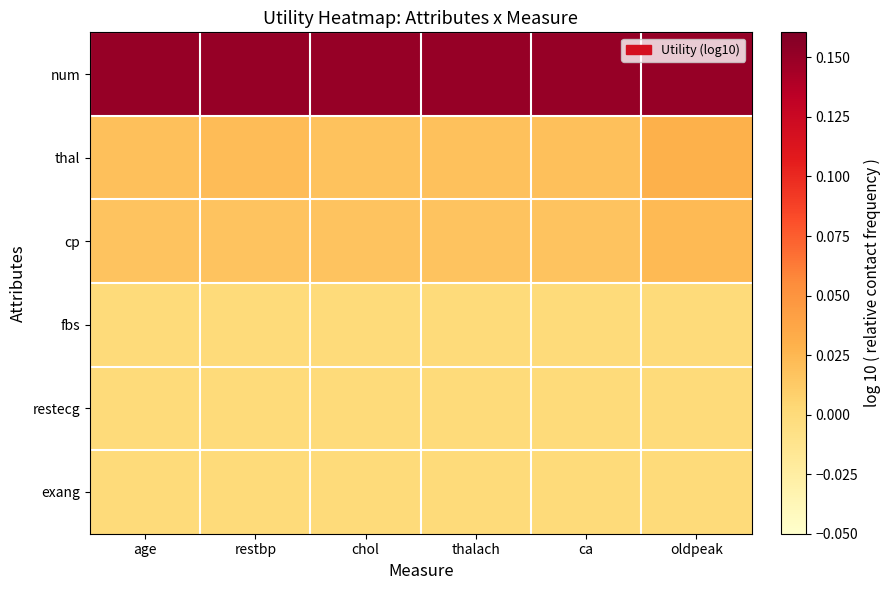

Reading left to right, transcribe all the data shown in this chart.

num: age=0.2	restbp=0.2	chol=0.2	thalach=0.2	ca=0.2	oldpeak=0.2
thal: age=0.0	restbp=0.0	chol=0.0	thalach=0.0	ca=0.0	oldpeak=0.0
cp: age=0.0	restbp=0.0	chol=0.0	thalach=0.0	ca=0.0	oldpeak=0.0
fbs: age=0.0	restbp=0.0	chol=0.0	thalach=0.0	ca=0.0	oldpeak=0.0
restecg: age=0.0	restbp=0.0	chol=0.0	thalach=0.0	ca=0.0	oldpeak=0.0
exang: age=0.0	restbp=0.0	chol=0.0	thalach=0.0	ca=0.0	oldpeak=0.0